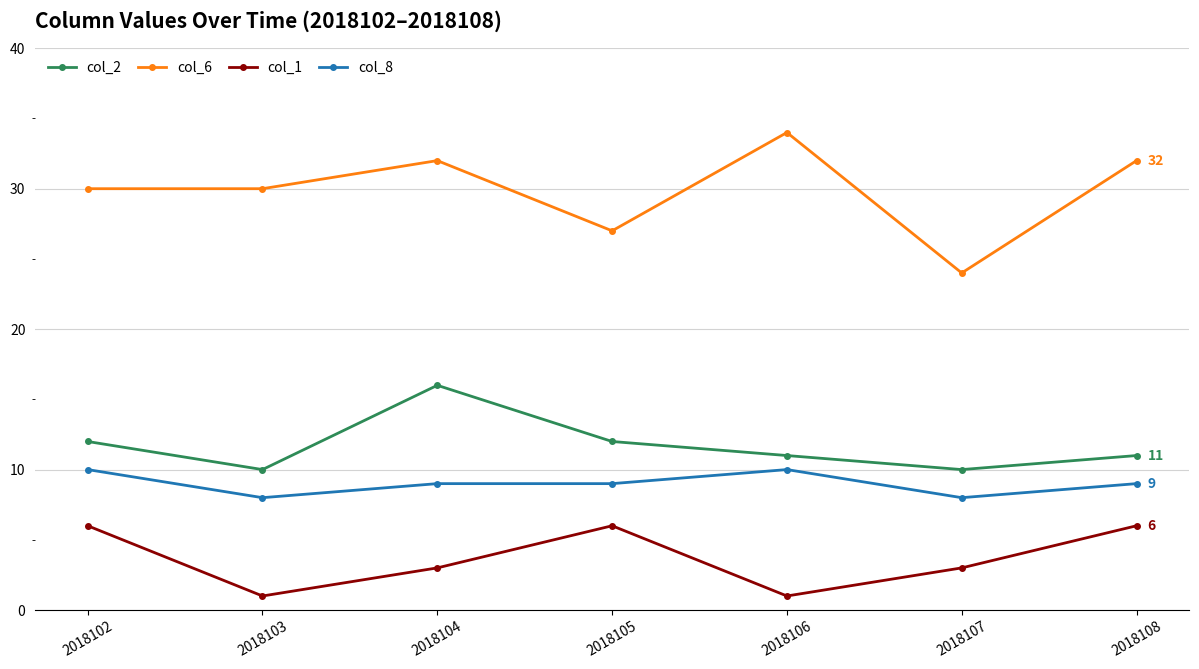

What are all the series names shown in the legend?

col_2, col_6, col_1, col_8